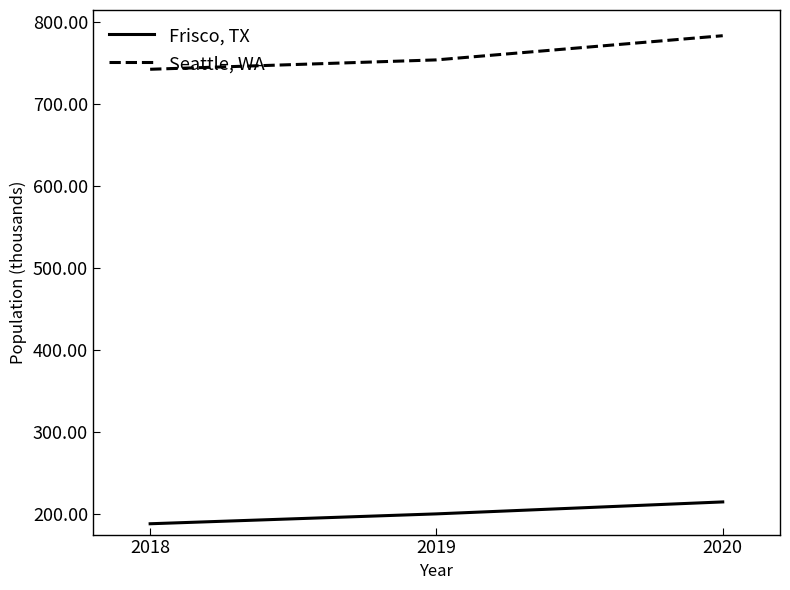

What are all the series names shown in the legend?

Frisco, TX, Seattle, WA